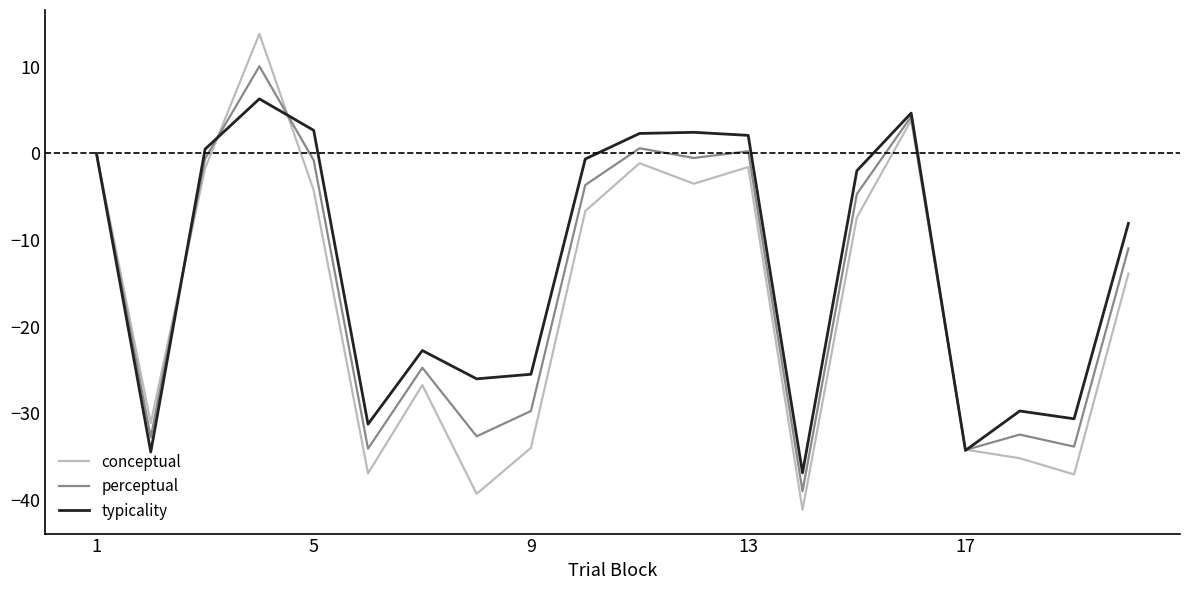

How many distinct data groups are displayed?

3